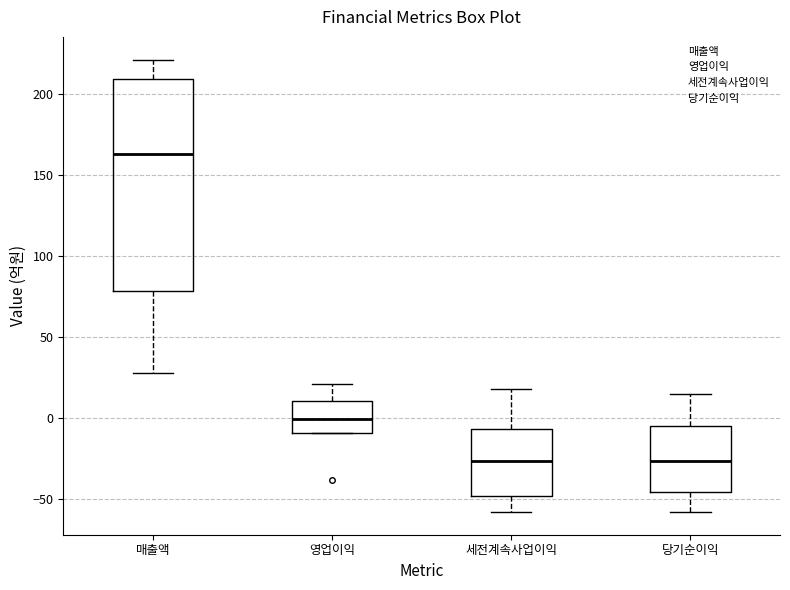

Where does the median line of the box for 영업이익 sit on the y-axis? The values are not printed on the chart, so give them approximately, as read against the axis.

0